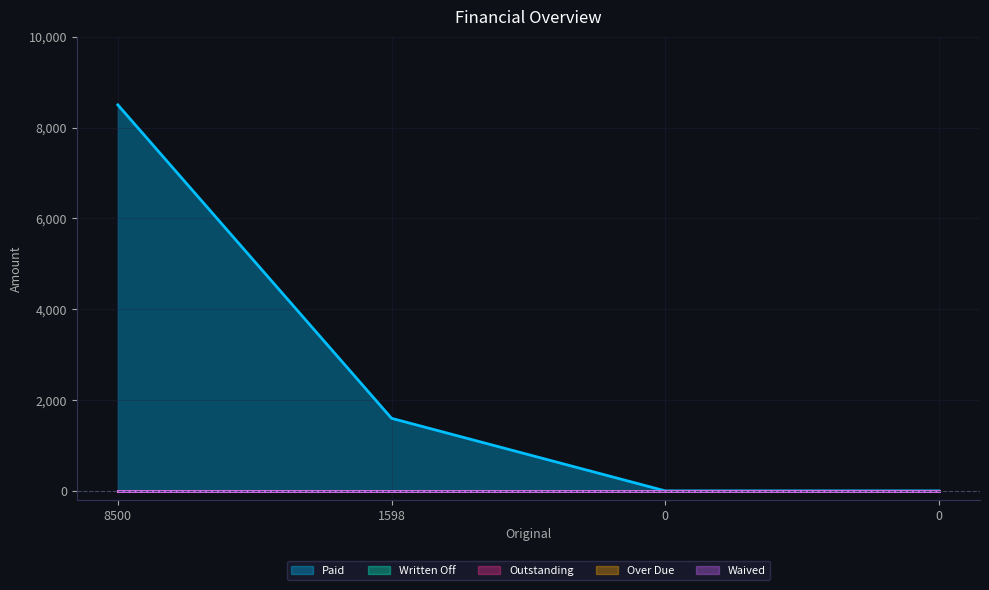

Reading right to left, what are all the values shown in this chart?

Paid: 0	0	1598	8500
Written Off: 0	0	0	0
Outstanding: 0	0	0	0
Over Due: 0	0	0	0
Waived: 0	0	0	0